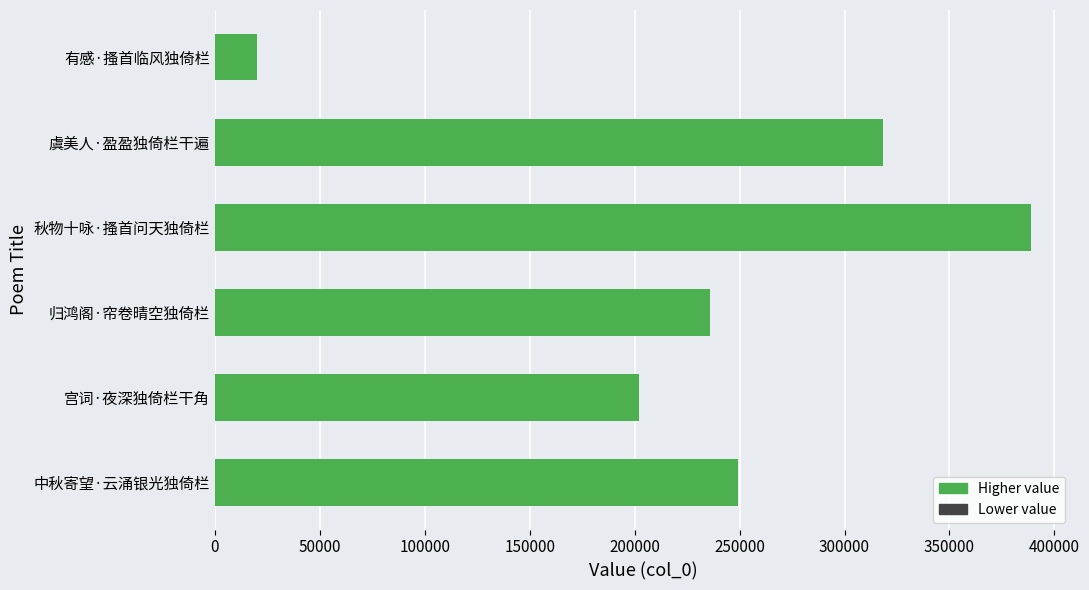

What is the change in value from 宫词·夜深独倚栏干角 to 秋物十咏·搔首问天独倚栏?

+186879